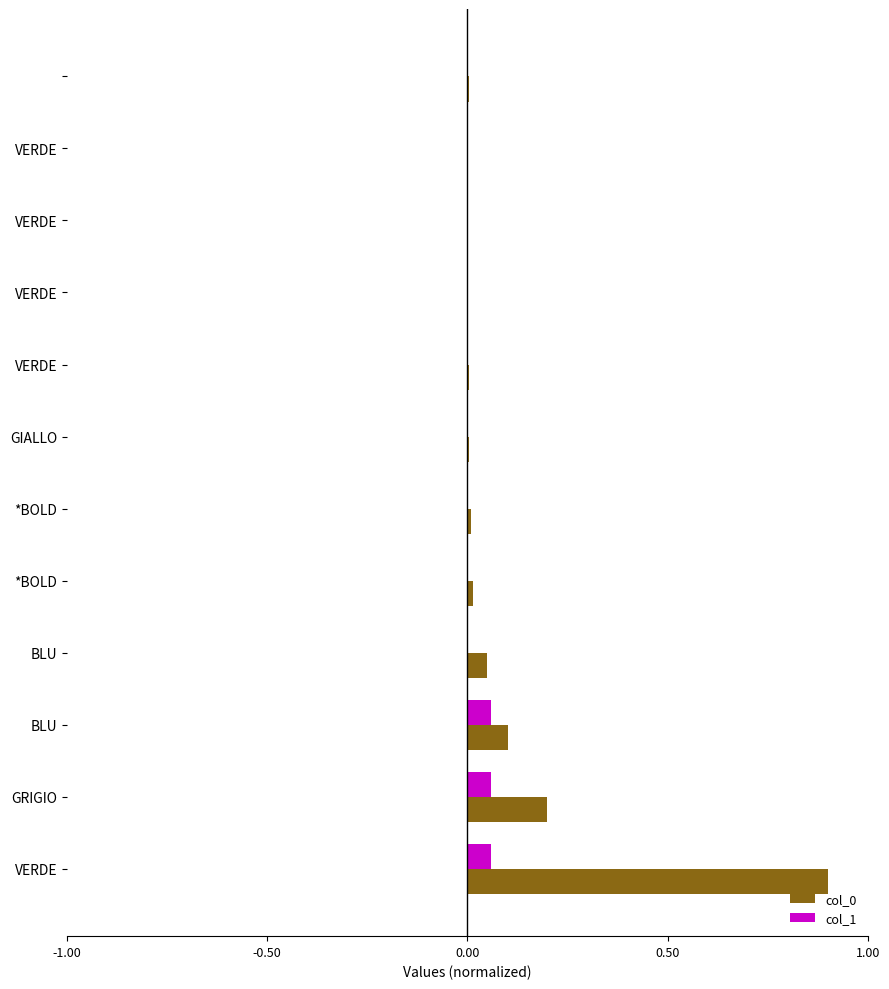

What is the greatest value displayed?

0.9